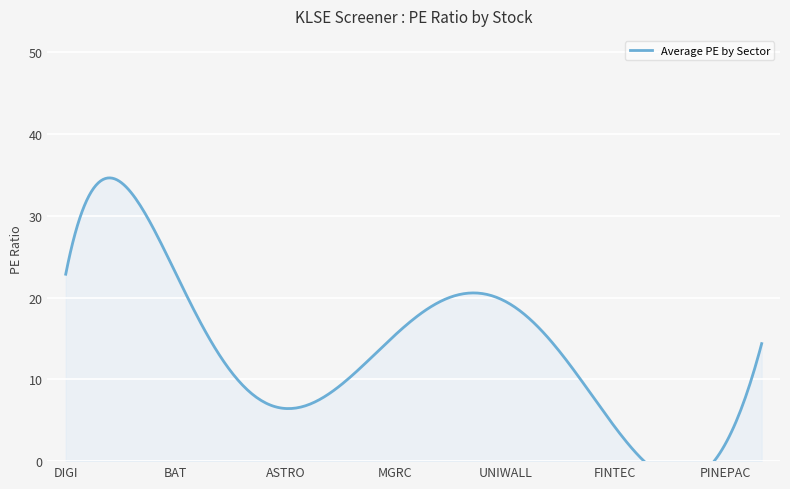

What is the minimum value shown in the chart?

0.2